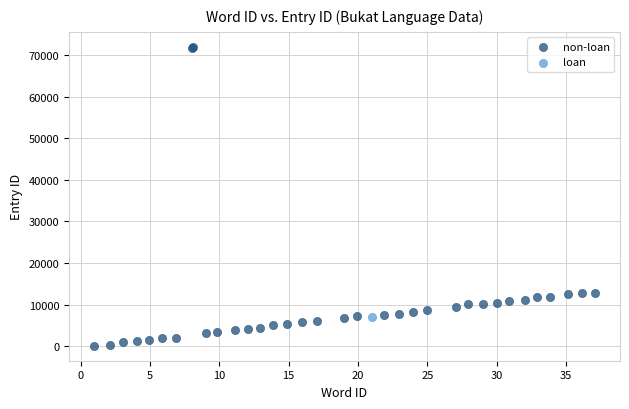

What are all the series names shown in the legend?

non-loan, loan